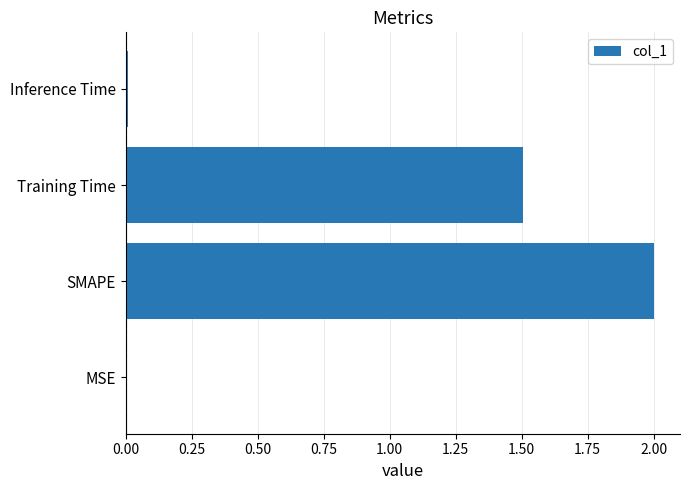

At which category does the chart reach its peak across all series?

SMAPE